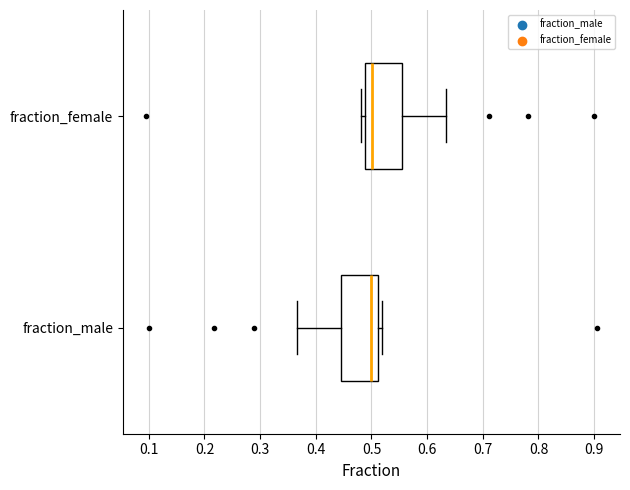

Reading bottom to top, transcribe this box plot: for each box, give where its median line is, the range the box spans, and where its two whiskers end, as read against the x-axis. The values are not printed on the chart, so give them approximately, as read against the axis.

fraction_male: median 0.50, box 0.44 to 0.51, whiskers 0.37 to 0.52
fraction_female: median 0.50, box 0.49 to 0.56, whiskers 0.48 to 0.63